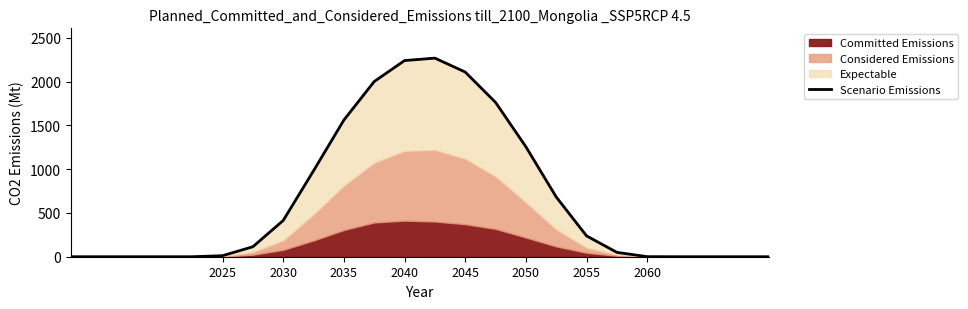

What is the average value?

653.8